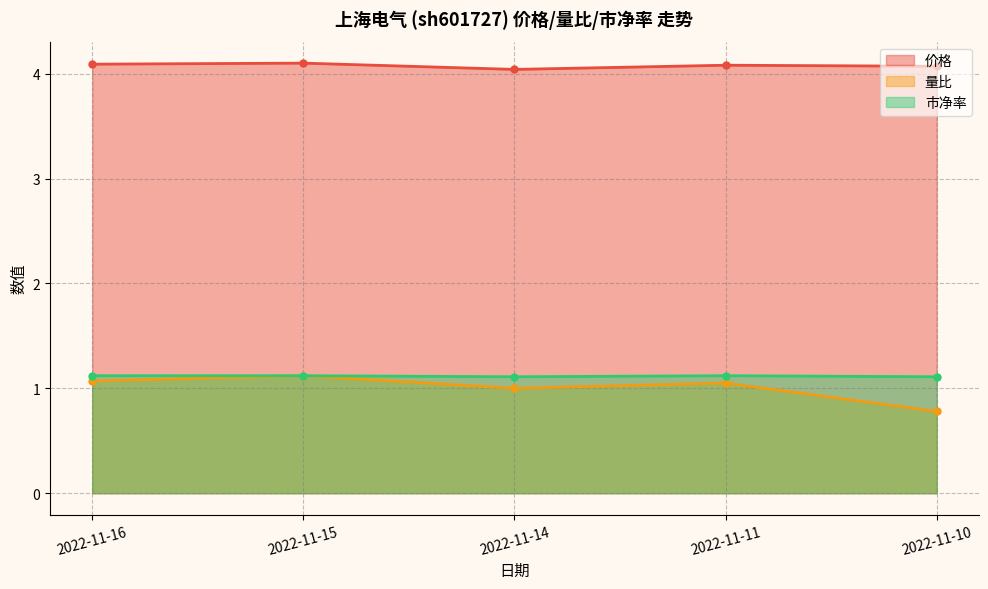

Reading left to right, extract all data points from this chart.

价格: 4.1	4.1	4.0	4.1	4.1
量比: 1.1	1.1	1.0	1.1	0.8
市净率: 1.1	1.1	1.1	1.1	1.1